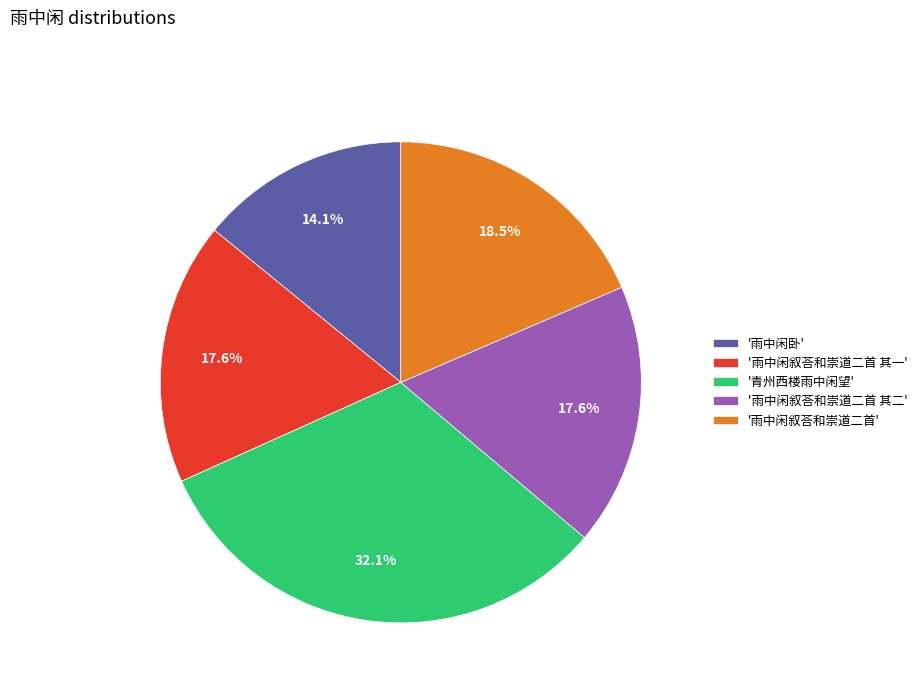

How many slices are in this pie chart?

5